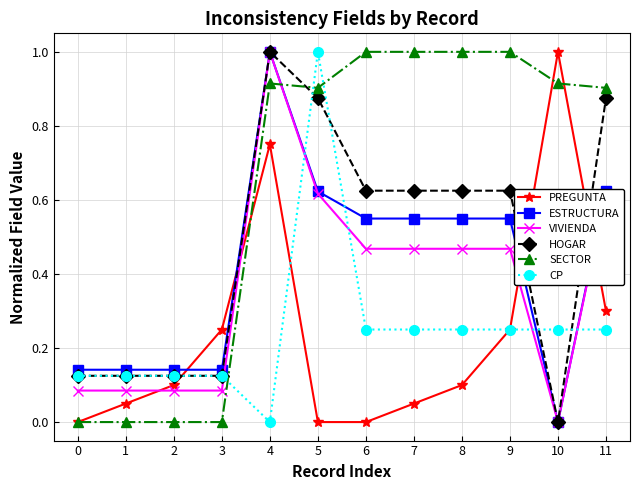

The value of SECTOR at 2 is 0.0. True or false?

True